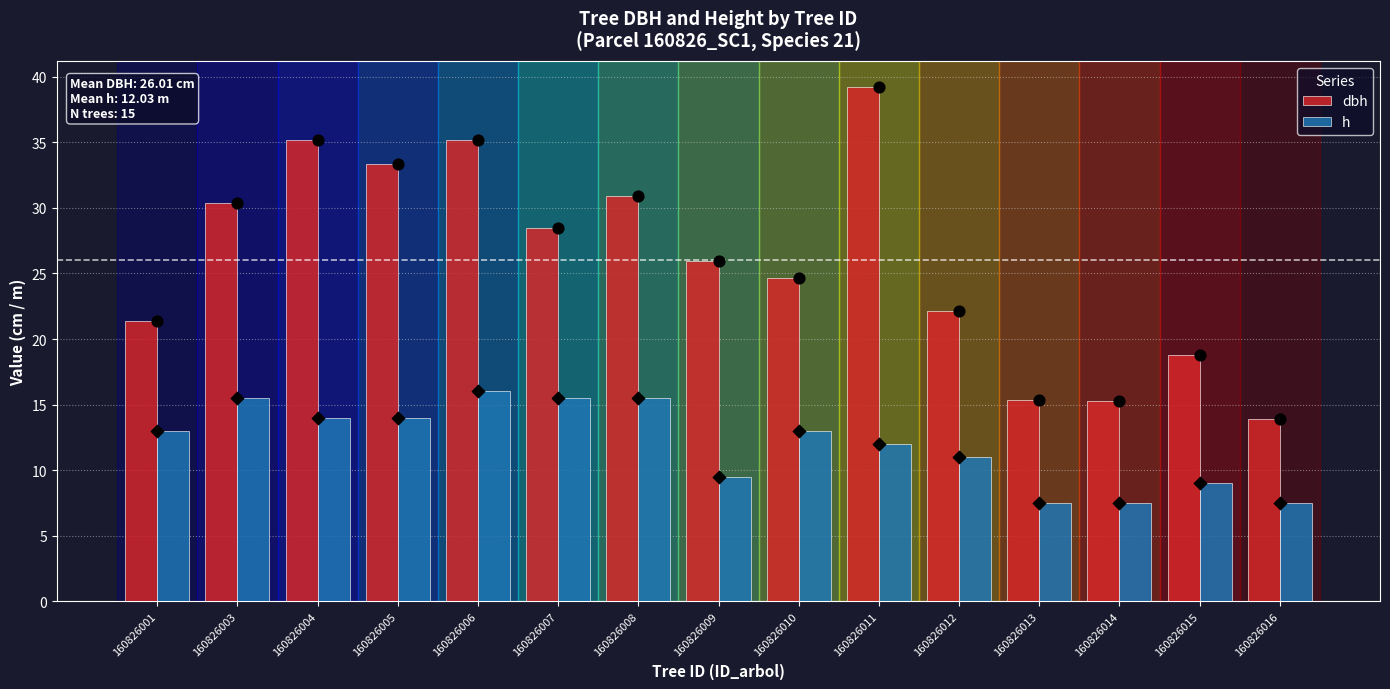

Is the value of dbh at 160826014 greater than the value of h at 160826007?

No